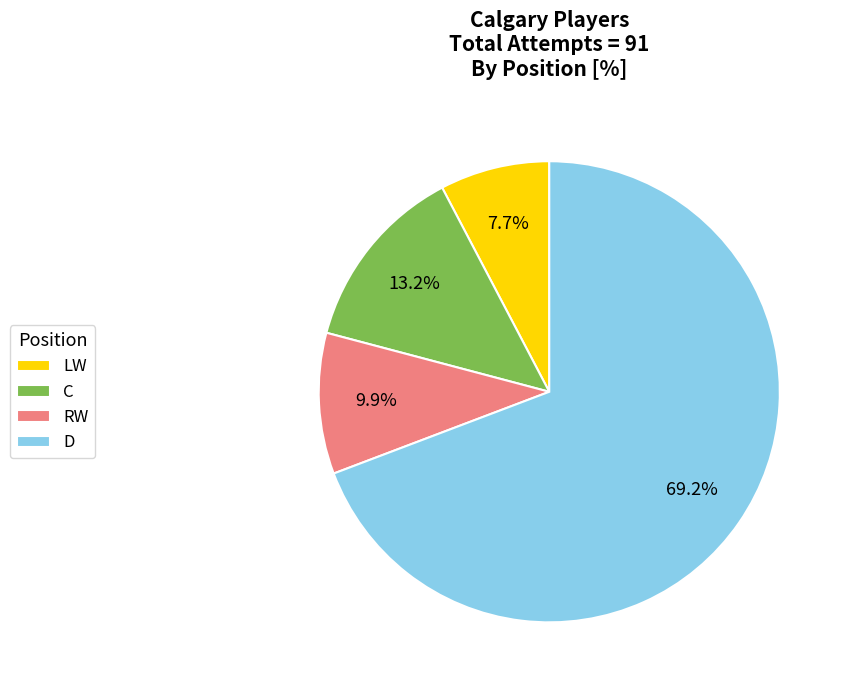

Which has a higher value, D or RW?

D